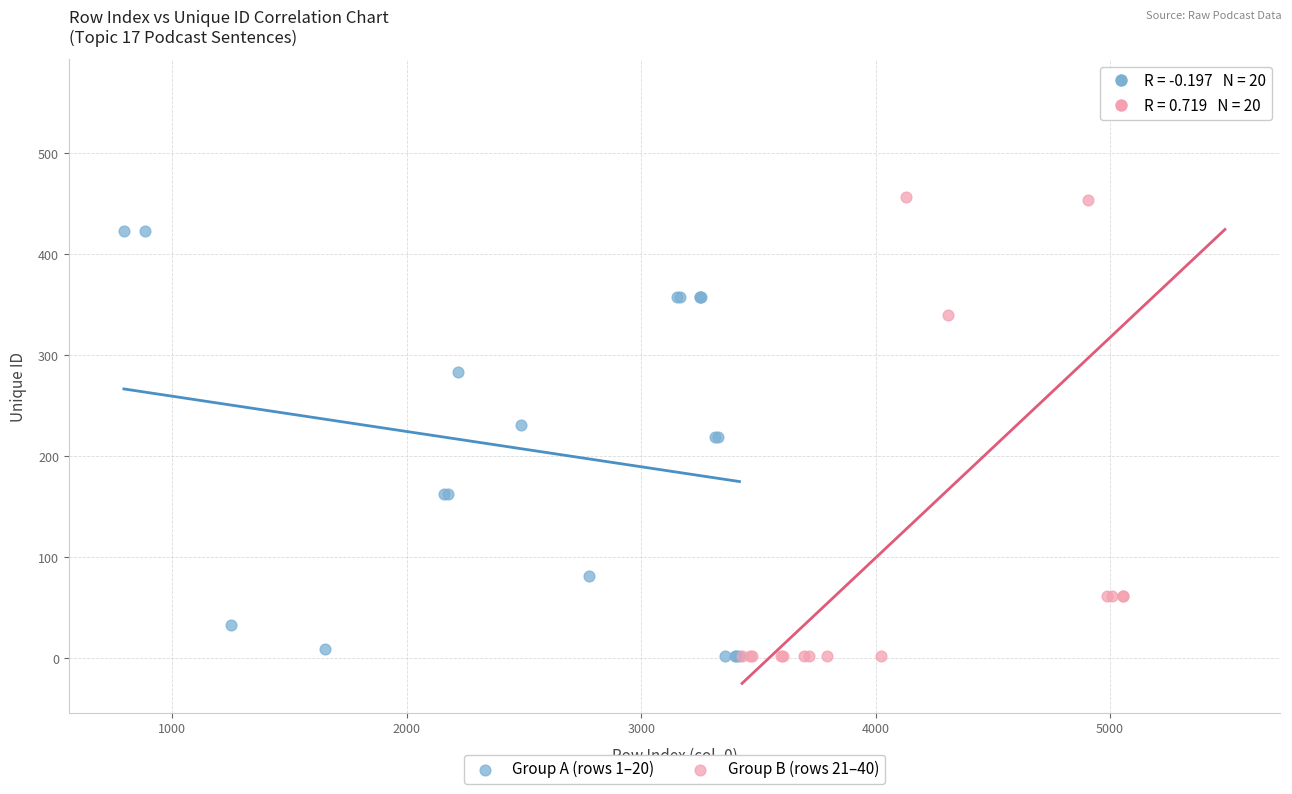

Which series has the widest spread of Y values?

Group B (rows 21–40)